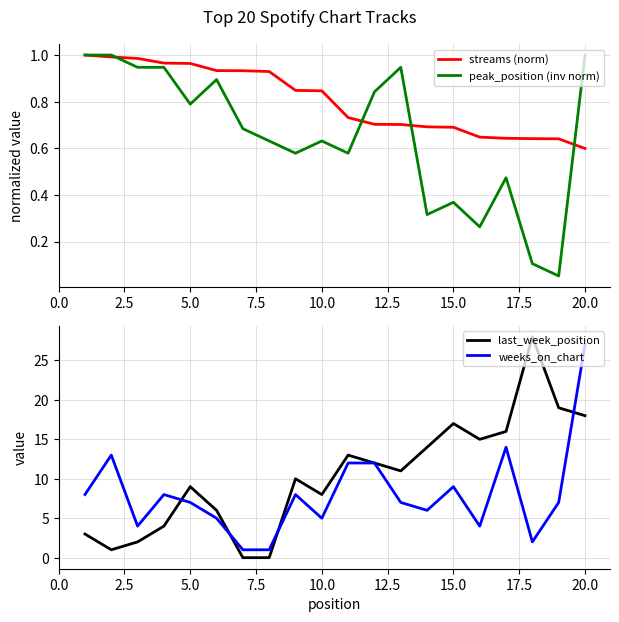

The peak_position (inv norm) series shows 0.6 at 20.0. True or false?

False